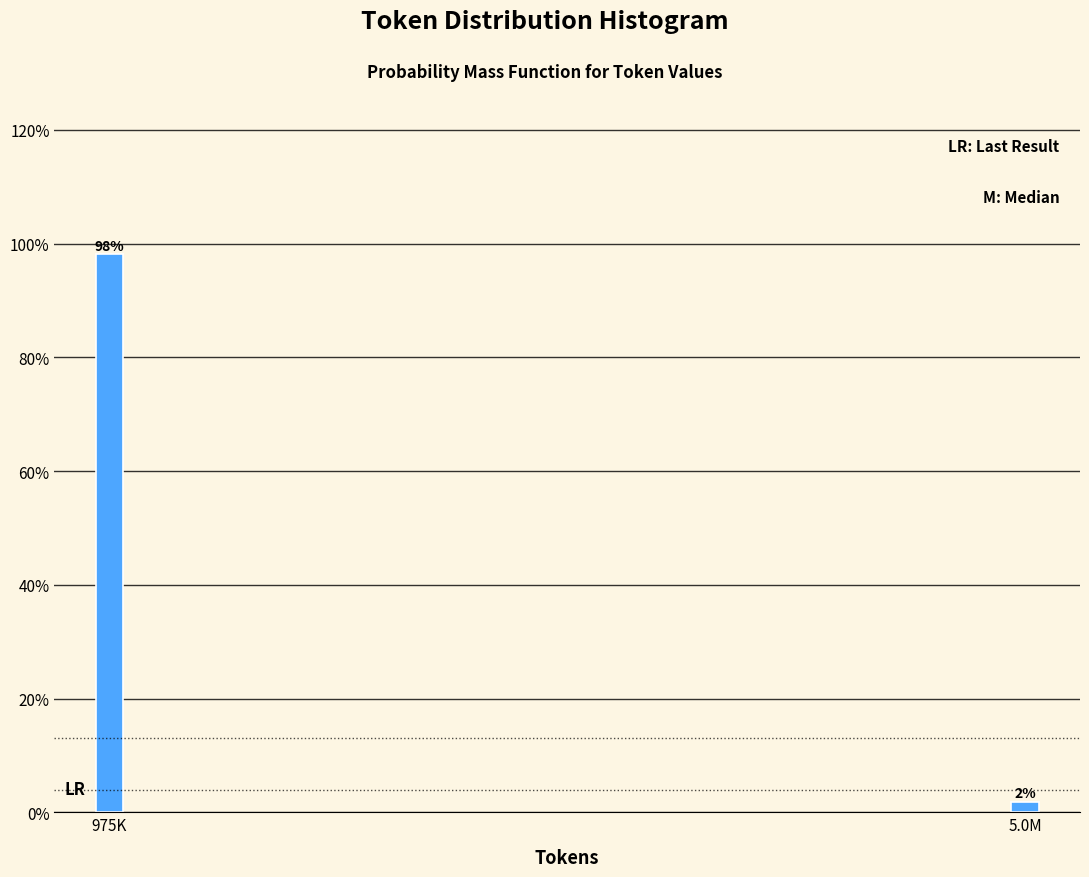

Which category has the highest value across all series?

975K